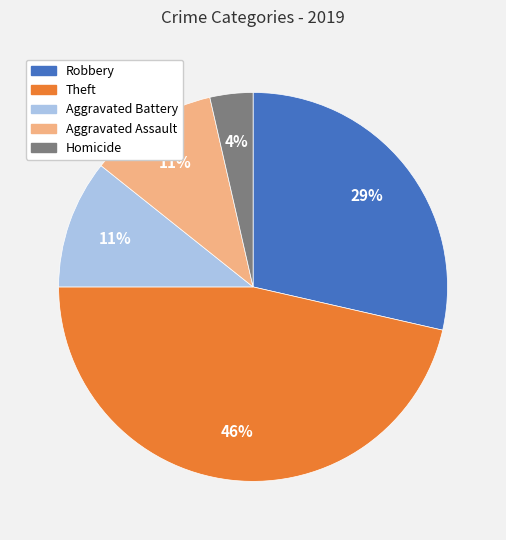

Which has a higher value, Aggravated Battery or Theft?

Theft